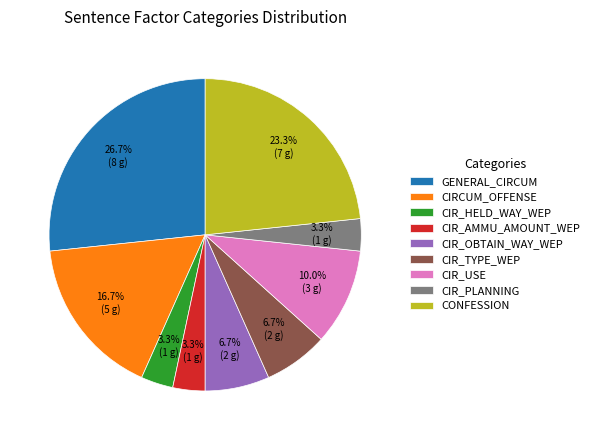

Count the number of slices in the pie.

9